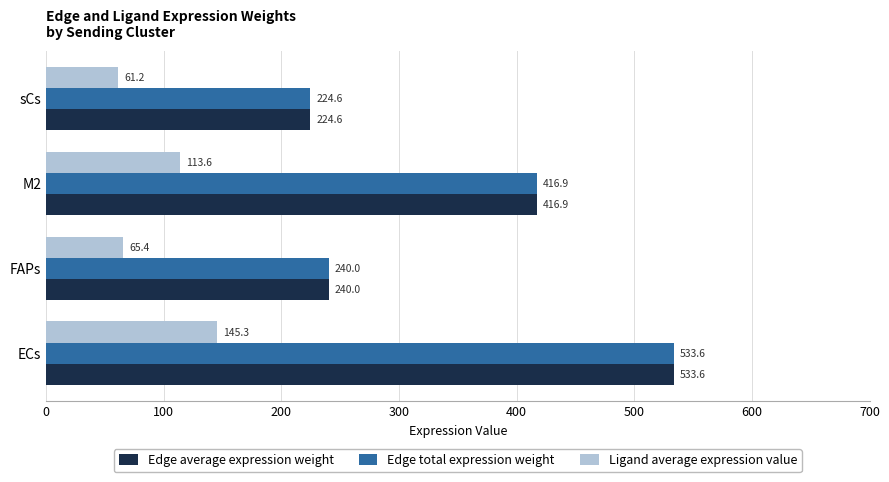

At which category is the sum across all series the highest?

ECs